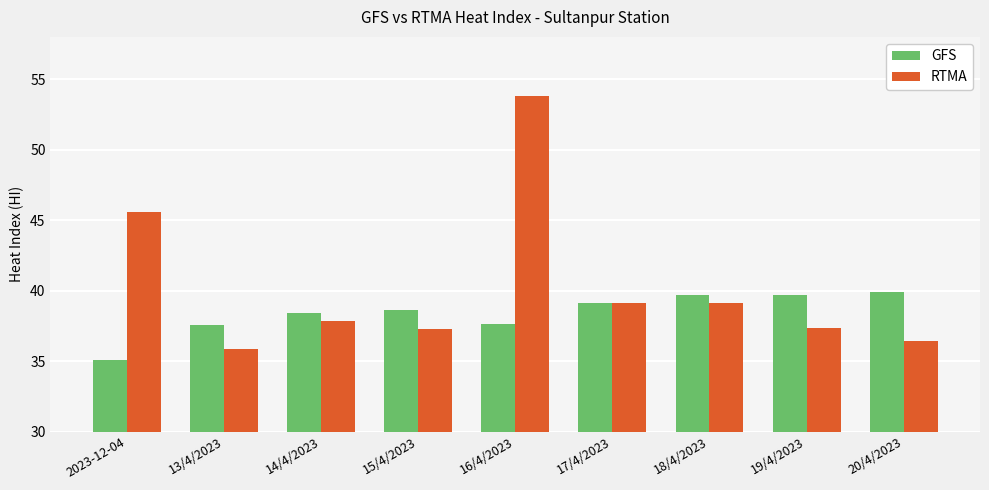

The GFS series shows 66.9 at 13/4/2023. True or false?

False